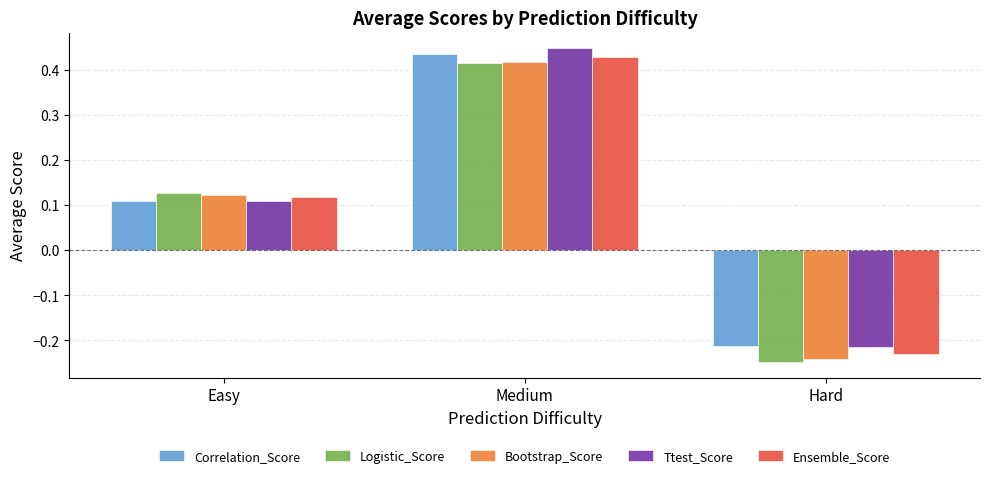

At which category is the sum across all series the highest?

Medium